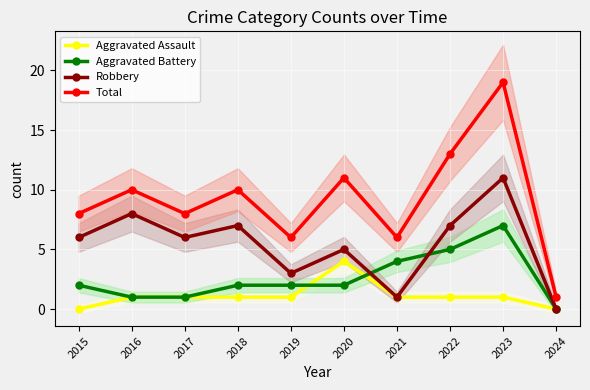

List the labels in order of Total value, smallest first.

2024, 2019, 2021, 2015, 2017, 2016, 2018, 2020, 2022, 2023